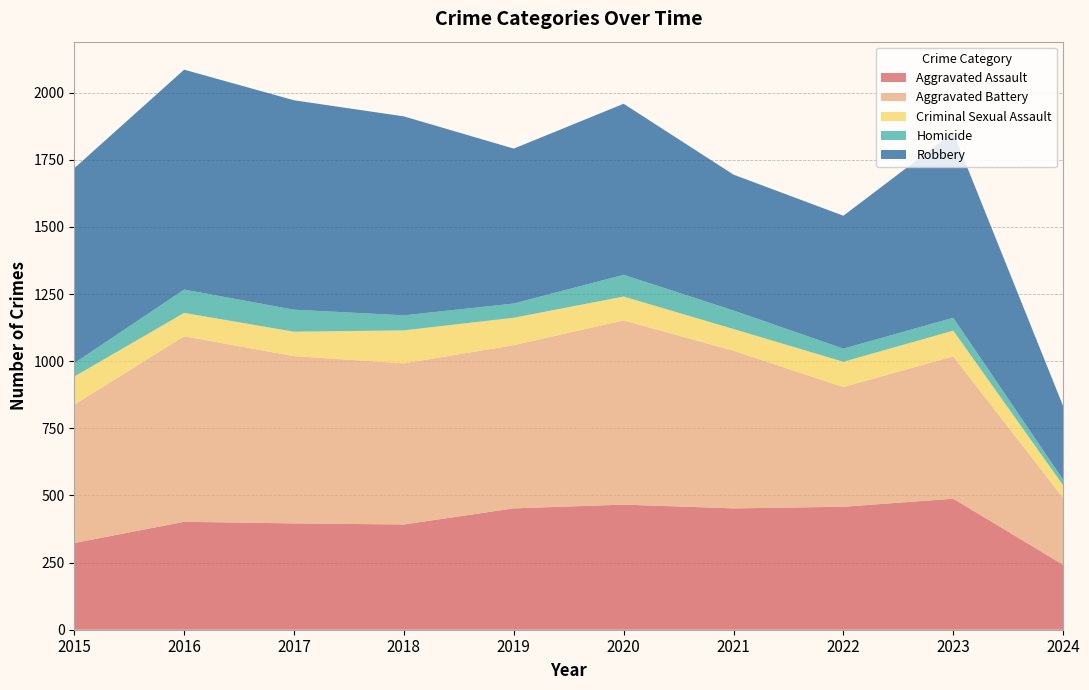

Reading left to right, list all the values displayed in this chart.

Aggravated Assault: 2015=323	2016=402	2017=396	2018=392	2019=452	2020=466	2021=452	2022=458	2023=488	2024=242
Aggravated Battery: 2015=515	2016=691	2017=623	2018=600	2019=608	2020=686	2021=587	2022=446	2023=530	2024=249
Criminal Sexual Assault: 2015=105	2016=87	2017=91	2018=123	2019=102	2020=89	2021=81	2022=94	2023=96	2024=47
Homicide: 2015=50	2016=87	2017=82	2018=56	2019=53	2020=81	2021=69	2022=49	2023=48	2024=21
Robbery: 2015=726	2016=819	2017=780	2018=741	2019=577	2020=637	2021=506	2022=495	2023=690	2024=274